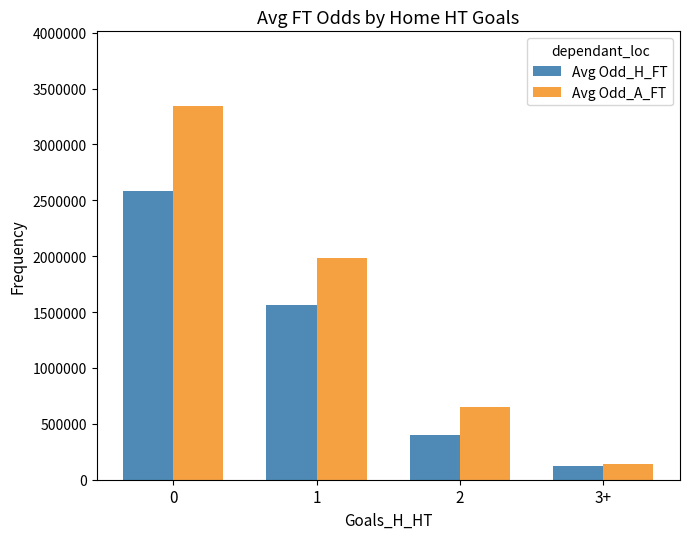

Rank the series by their average value, from lowest to highest.

Avg Odd_H_FT, Avg Odd_A_FT